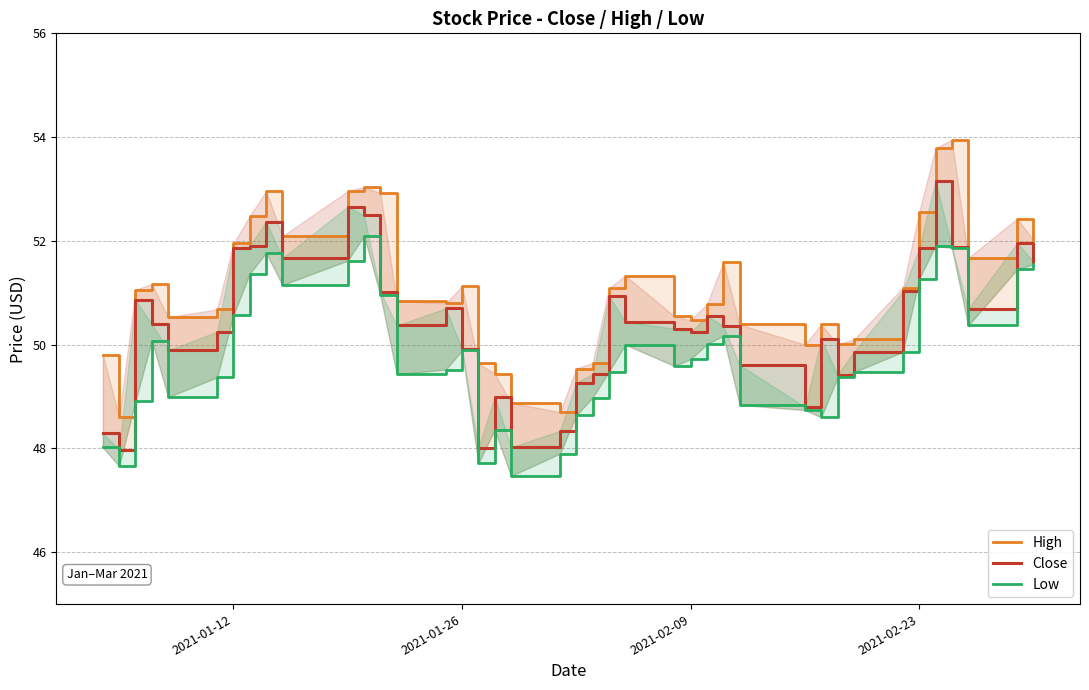

What is the sum of all High values?

2043.1